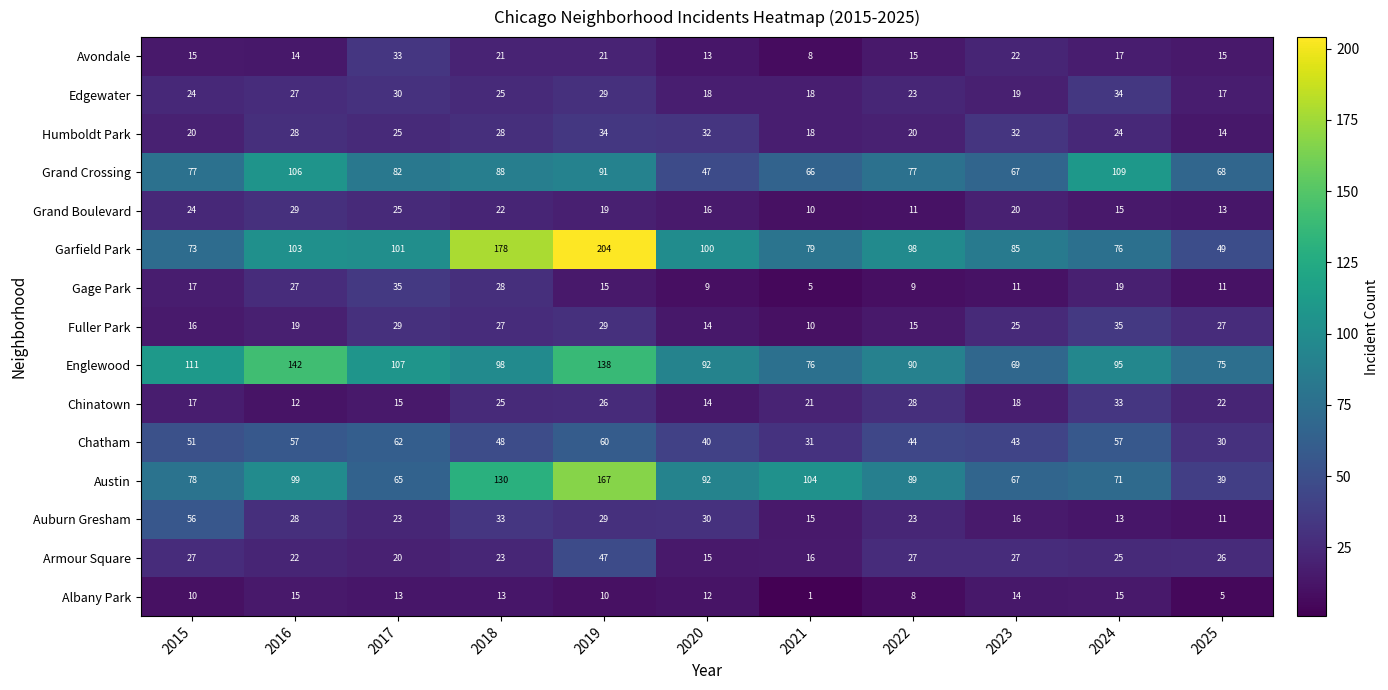

True or false: Austin has a value of 136 at 2022.

False